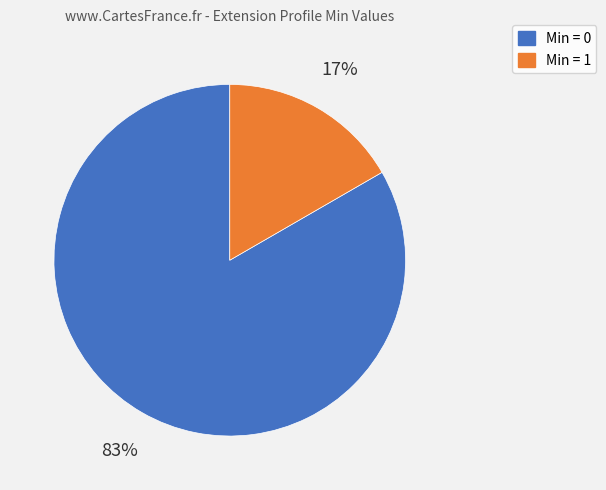

To the nearest percent, what is the average slice percentage?

50%